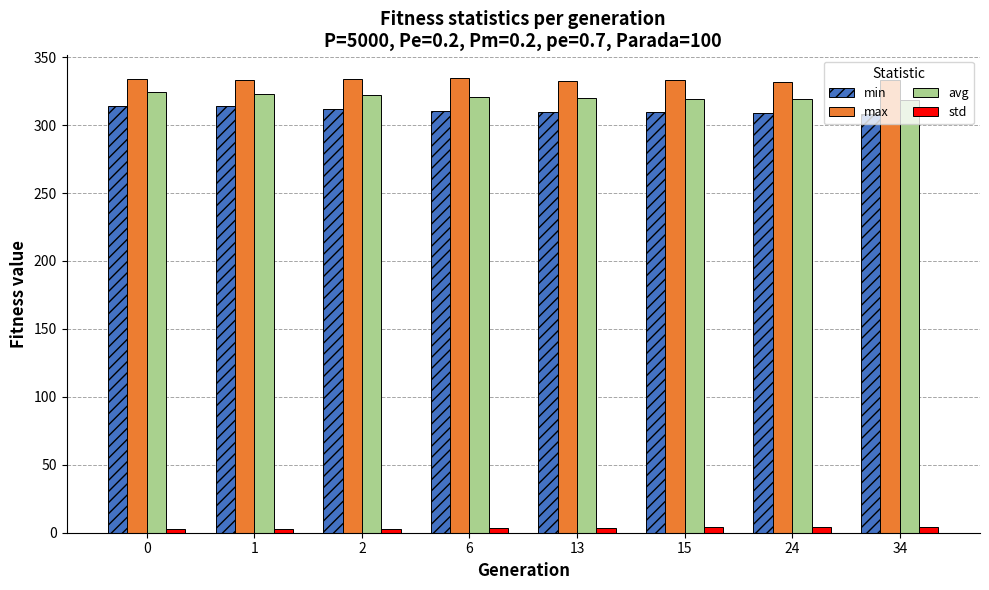

What is the maximum value shown in the chart?

334.6